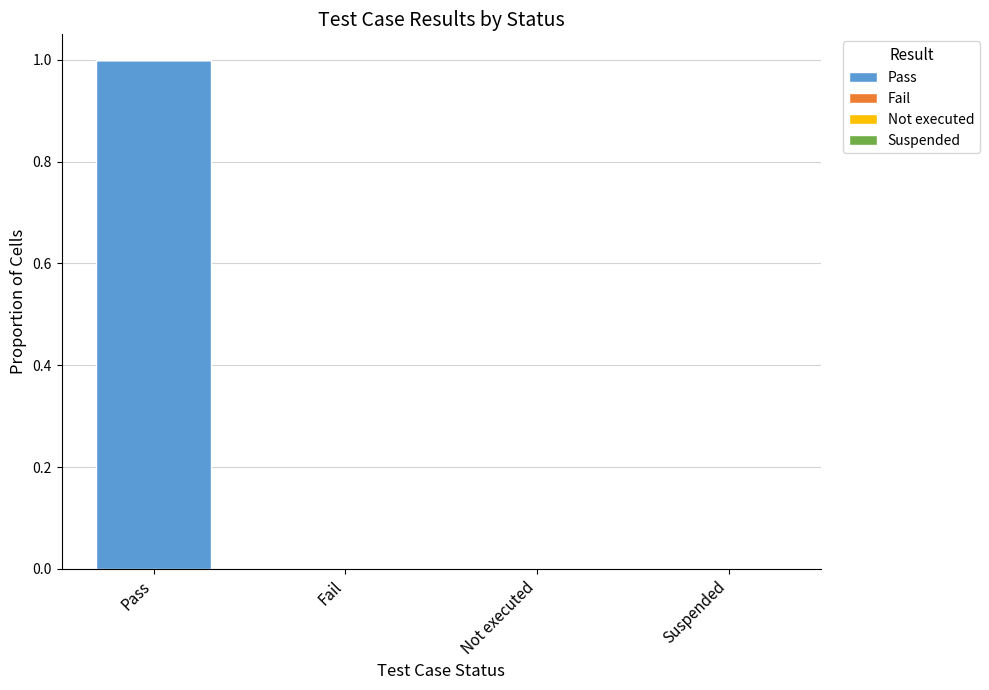

Are the bars horizontal?

No